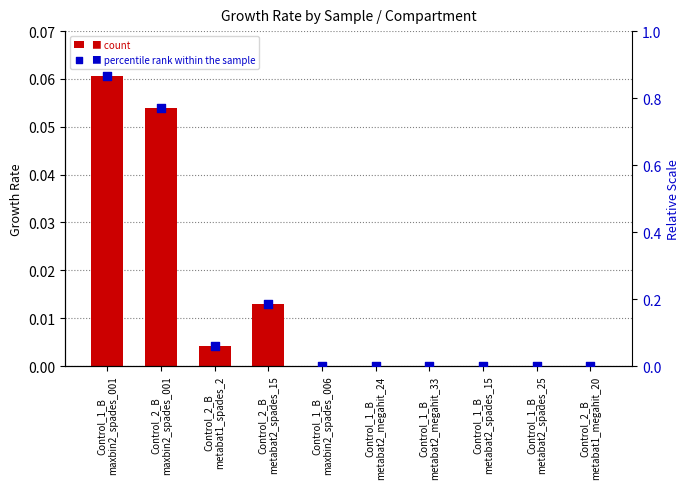

At which category is the sum across all series the highest?

Control_1_B
maxbin2_spades_001